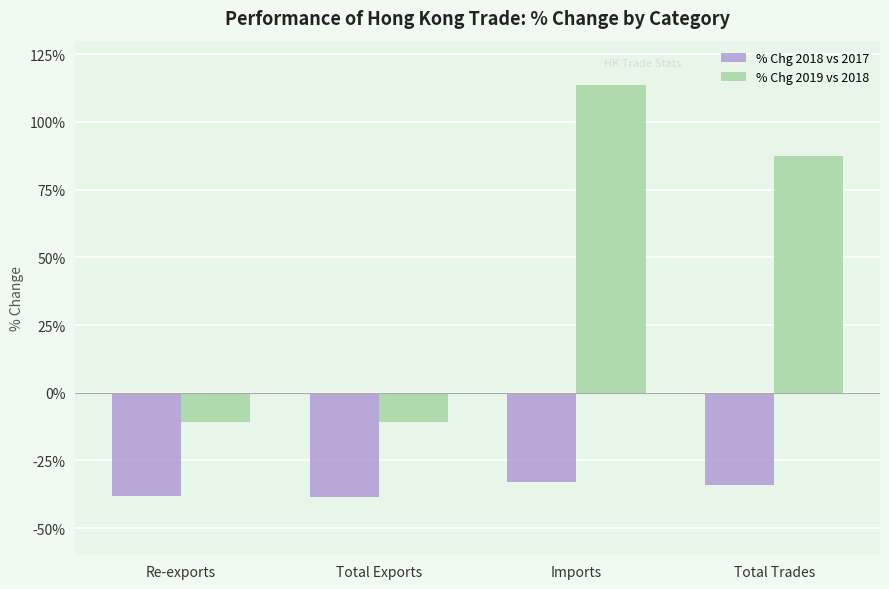

How many data points in % Chg 2019 vs 2018 are less than 87?

2